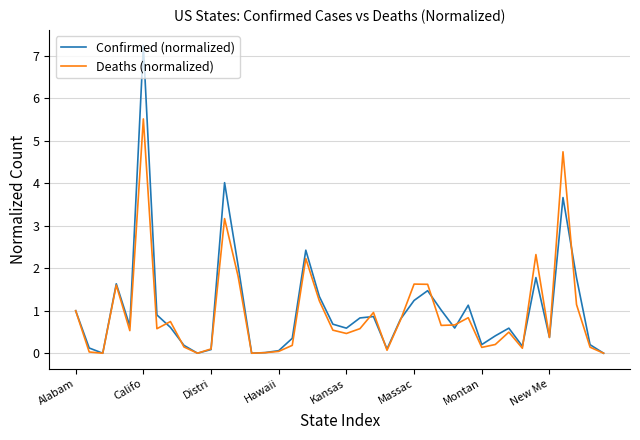

Rank the series by their maximum value, from lowest to highest.

Deaths (normalized), Confirmed (normalized)